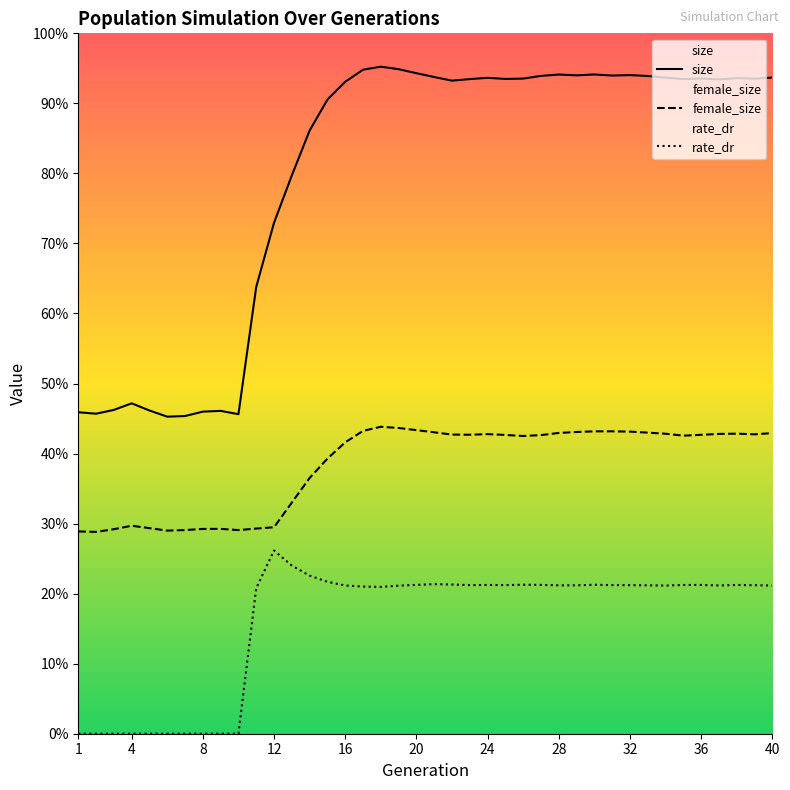

The female_size series shows 128774.4 at 34. True or false?

False